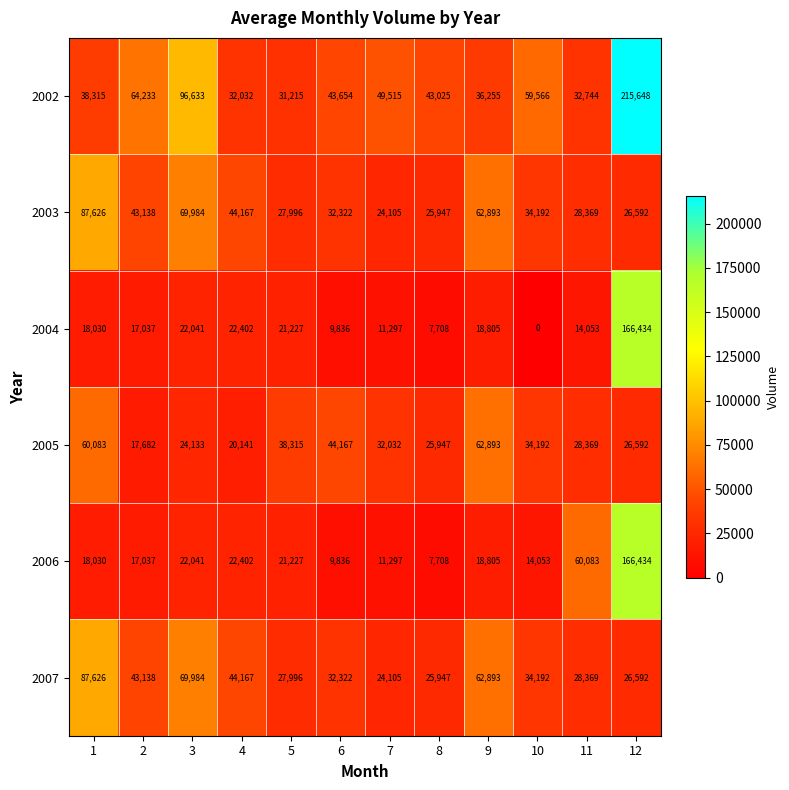

What is the lowest value of the 2002 series?

31215